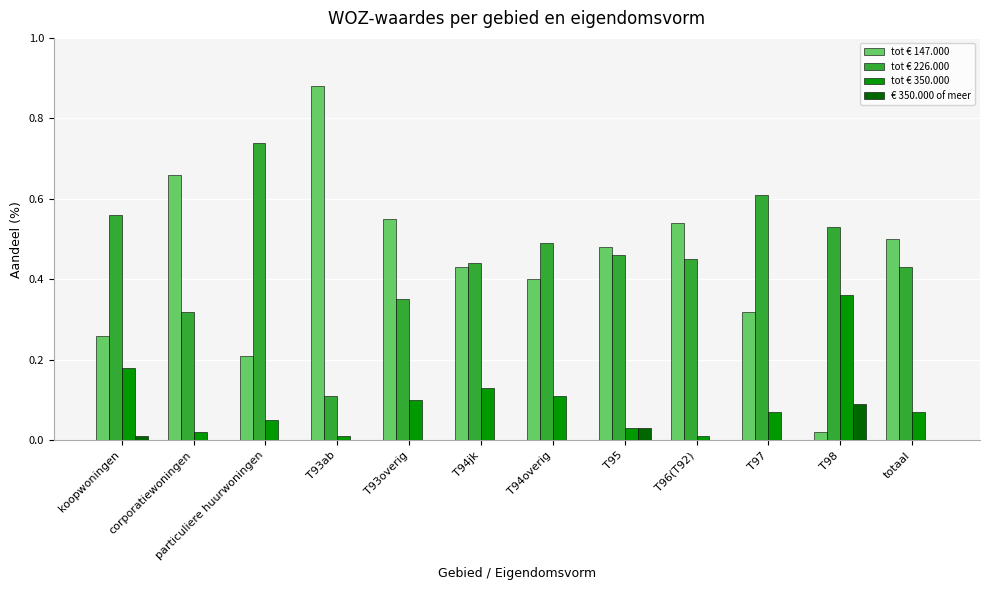

Is the value of tot € 350.000 at particuliere huurwoningen greater than the value of € 350.000 of meer at T94jk?

Yes